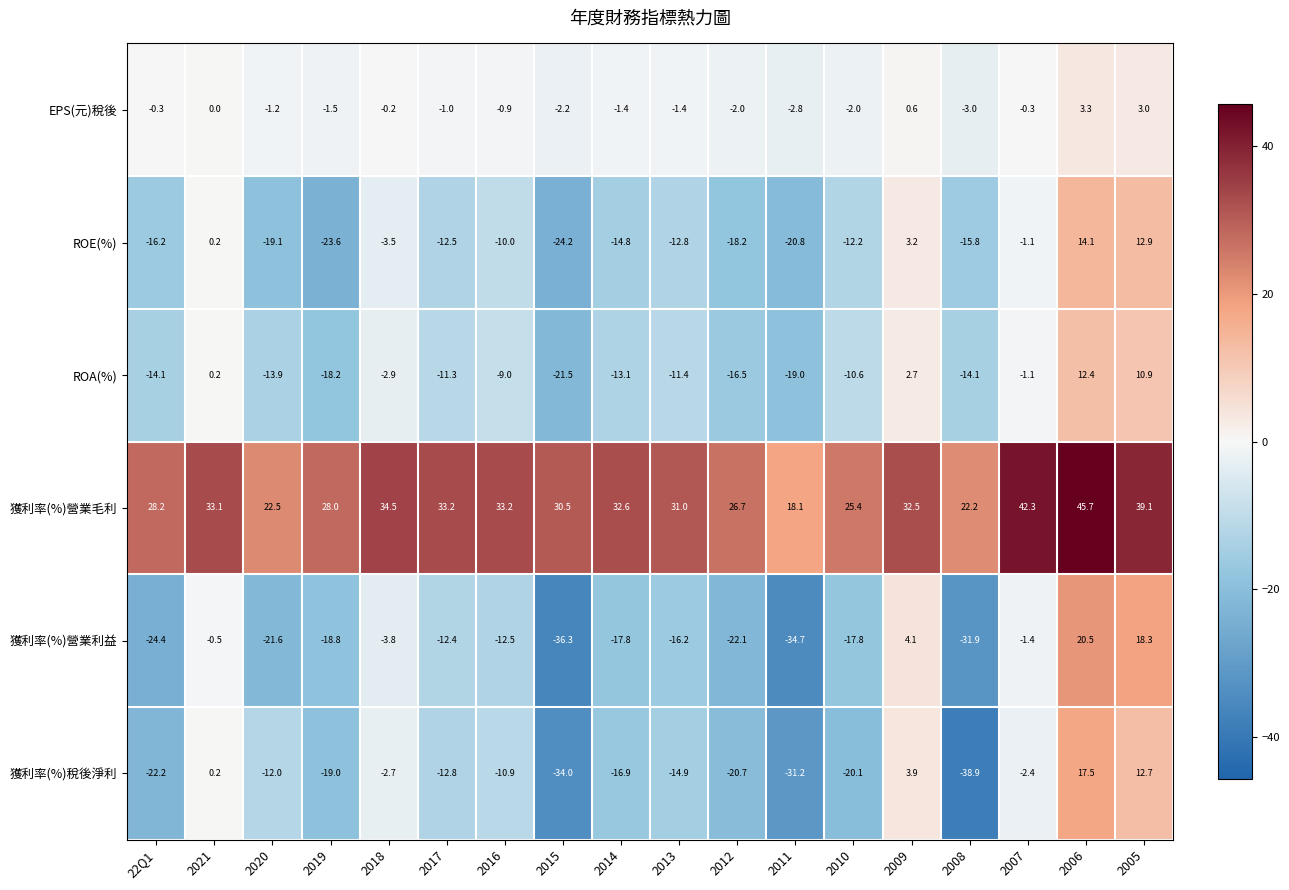

At 2009, list the series in order from smallest to largest.

EPS(元)稅後, ROA(%), ROE(%), 獲利率(%)稅後淨利, 獲利率(%)營業利益, 獲利率(%)營業毛利